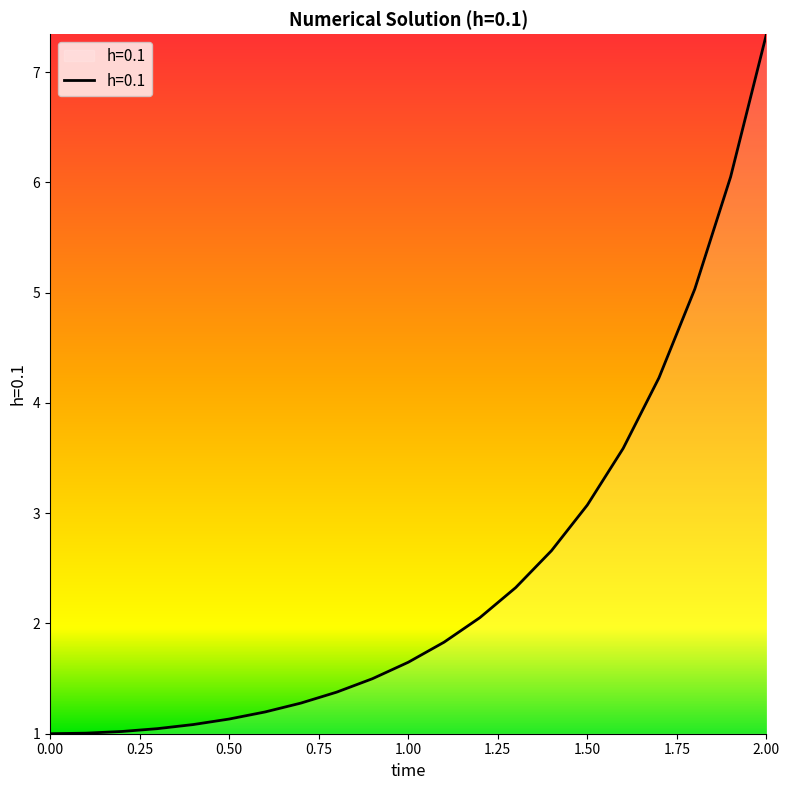

What is the greatest value displayed?

7.3